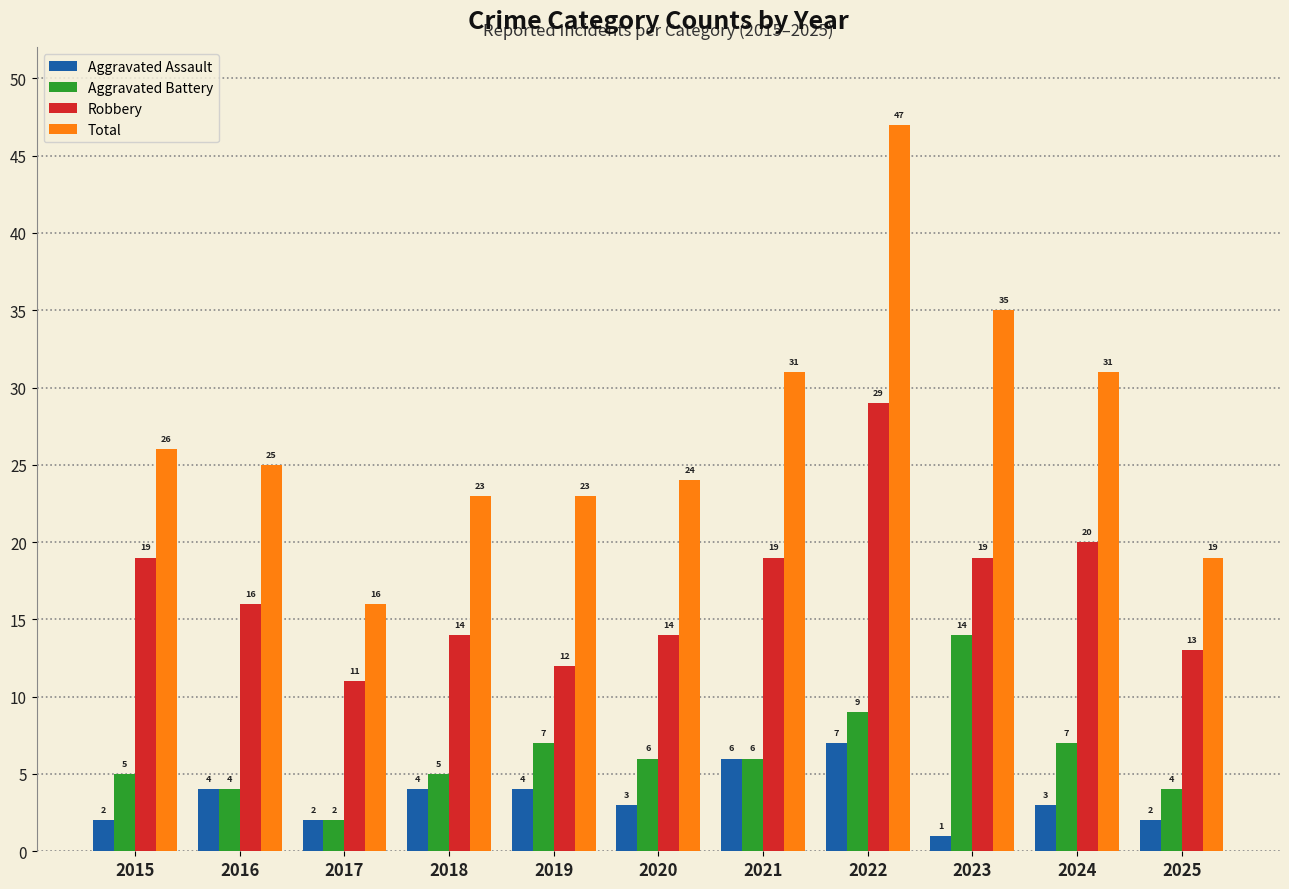

Reading right to left, transcribe all the data shown in this chart.

Aggravated Assault: 2	3	1	7	6	3	4	4	2	4	2
Aggravated Battery: 4	7	14	9	6	6	7	5	2	4	5
Robbery: 13	20	19	29	19	14	12	14	11	16	19
Total: 19	31	35	47	31	24	23	23	16	25	26